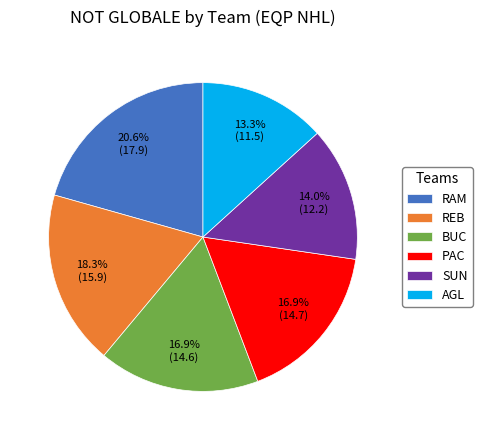

How much of the chart is everything except BUC?

83.1%